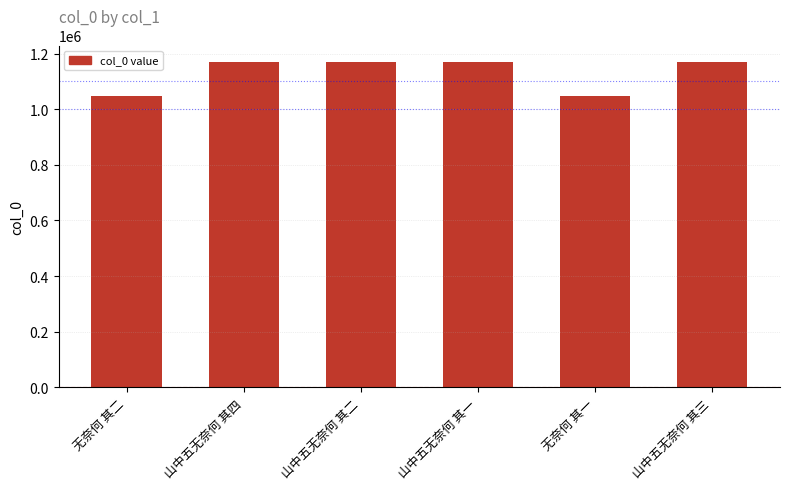

Count the number of data series in this chart.

1